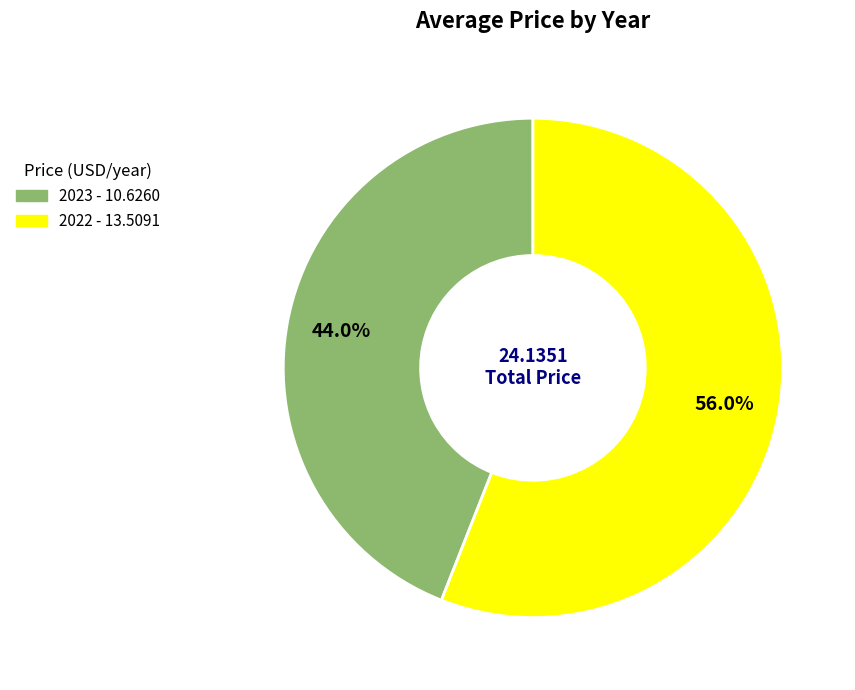

To the nearest percent, what percentage of the pie is 2022?

56%